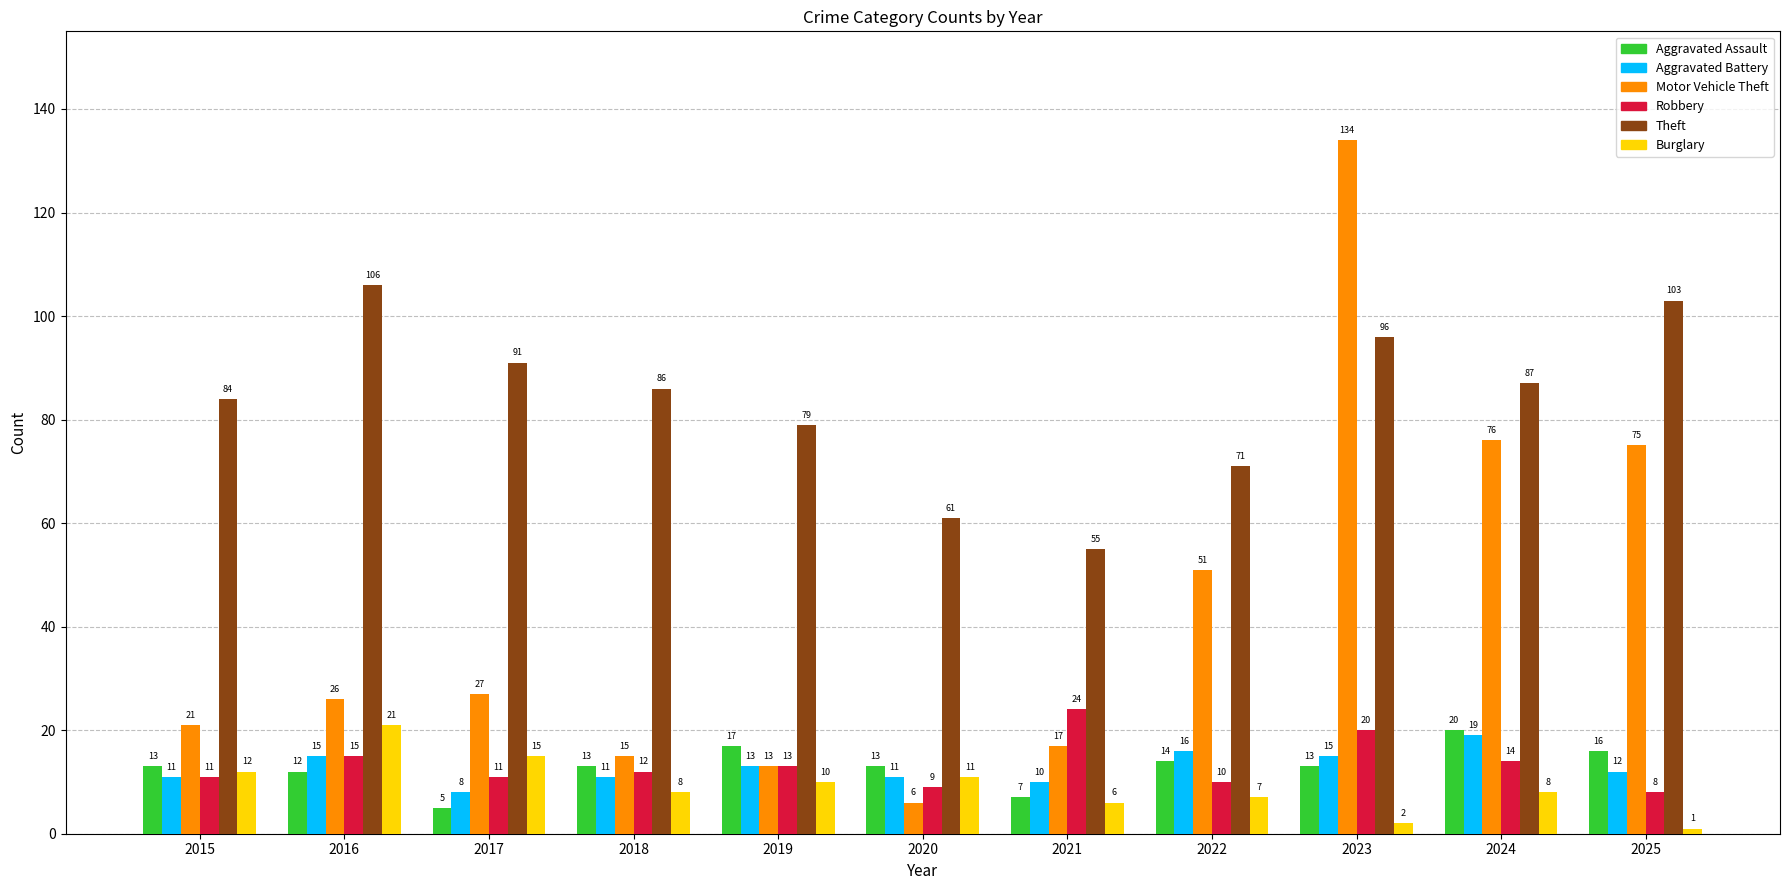

Between 2016 and 2019, which series saw the biggest shift?

Theft